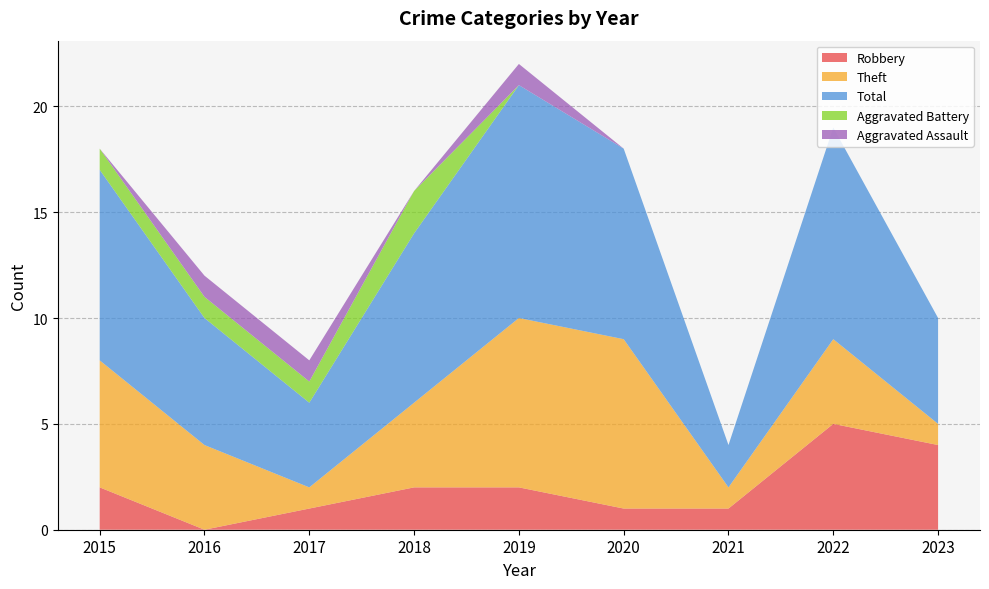

Reading right to left, extract all data points from this chart.

Robbery: 2023=4	2022=5	2021=1	2020=1	2019=2	2018=2	2017=1	2016=0	2015=2
Theft: 2023=1	2022=4	2021=1	2020=8	2019=8	2018=4	2017=1	2016=4	2015=6
Total: 2023=5	2022=10	2021=2	2020=9	2019=11	2018=8	2017=4	2016=6	2015=9
Aggravated Battery: 2023=0	2022=0	2021=0	2020=0	2019=0	2018=2	2017=1	2016=1	2015=1
Aggravated Assault: 2023=0	2022=0	2021=0	2020=0	2019=1	2018=0	2017=1	2016=1	2015=0